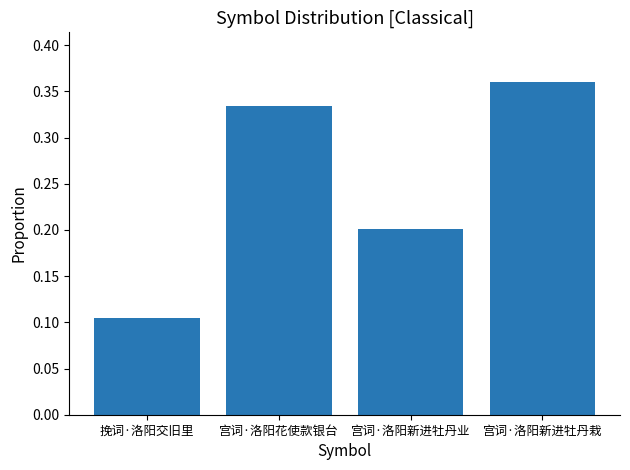

Which label corresponds to the smallest value in the chart?

挽词·洛阳交旧里